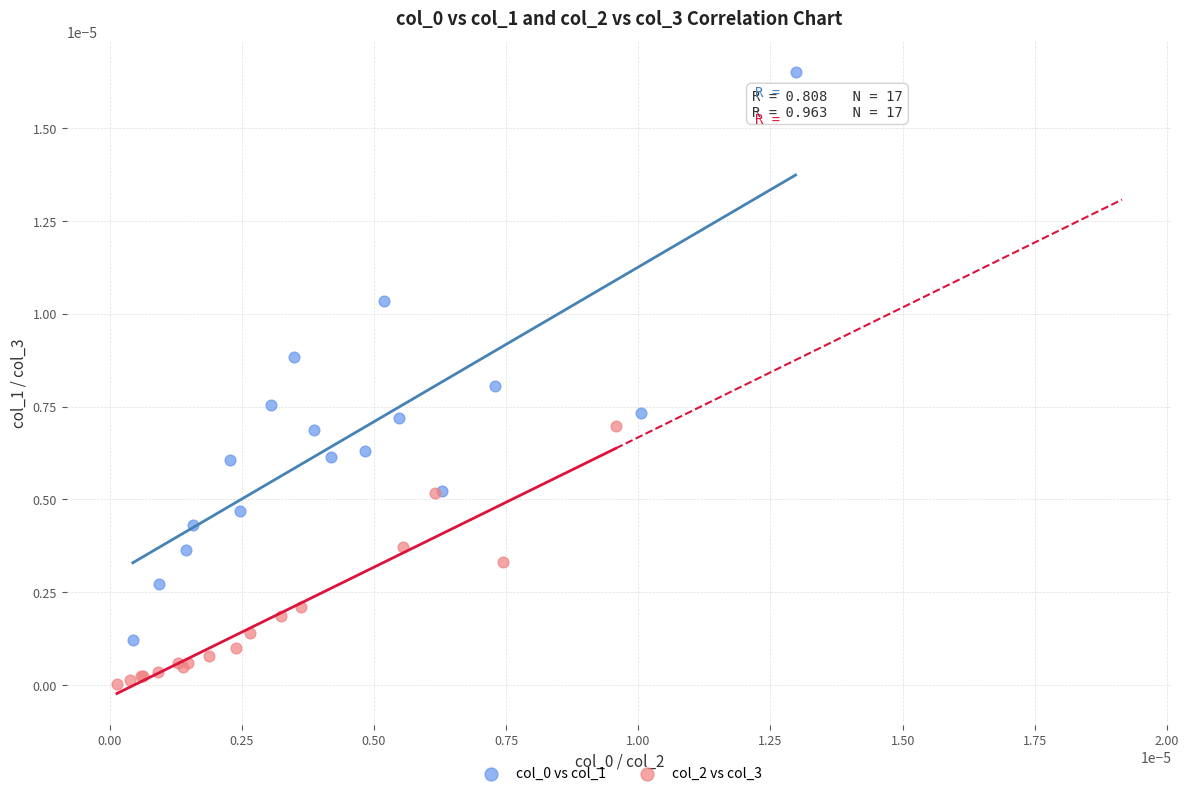

Which series contains the lowest Y value?

col_2 vs col_3